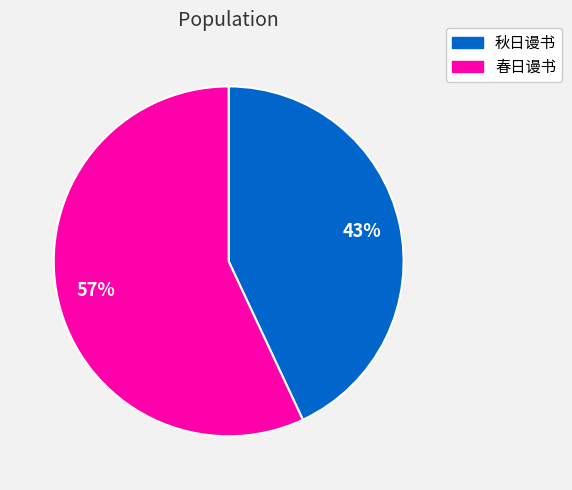

Approximately how many times larger is the value at 春日谩书 compared to 秋日谩书?

1.3